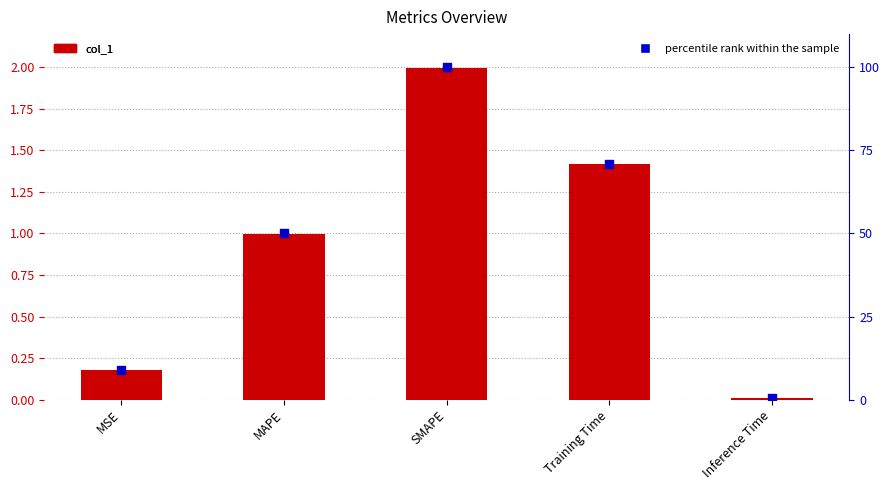

At how many categories does at least one series exceed 16?

3